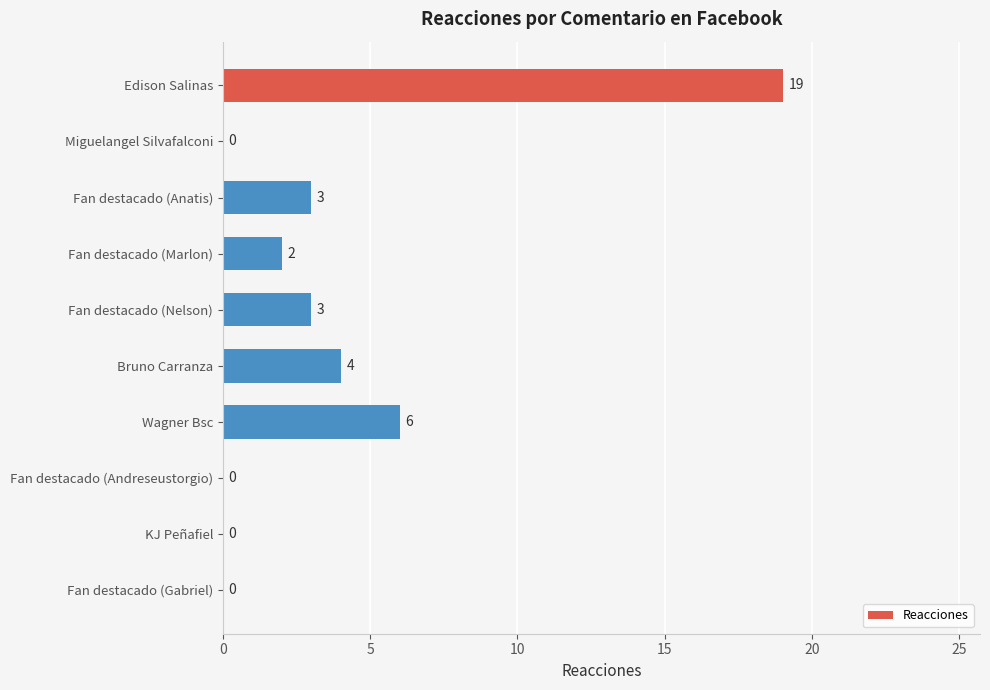

What is the change in value from Fan destacado (Anatis) to Fan destacado (Andreseustorgio)?

-3